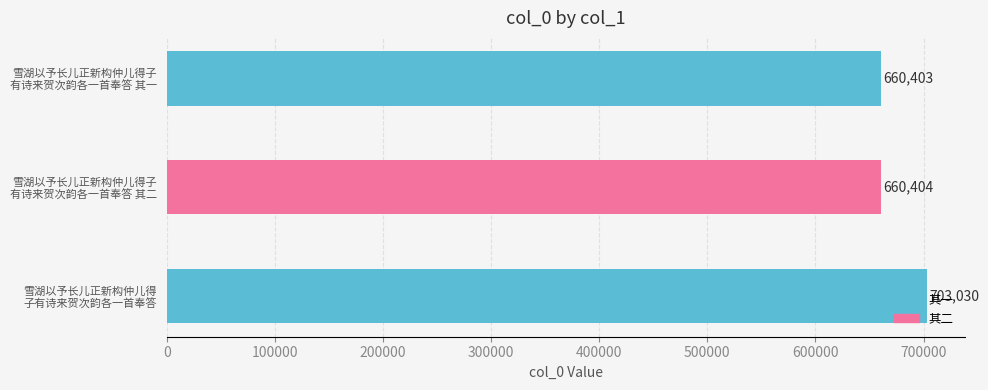

What is the smallest value displayed?

660403